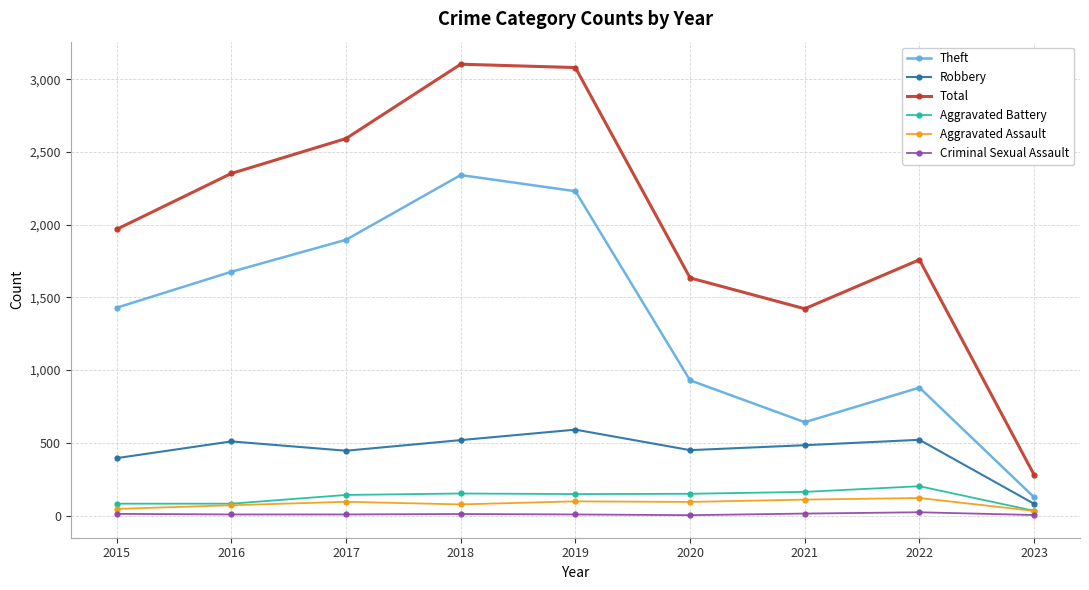

In Theft, how many points are higher than both neighbors (excluding endpoints)?

2